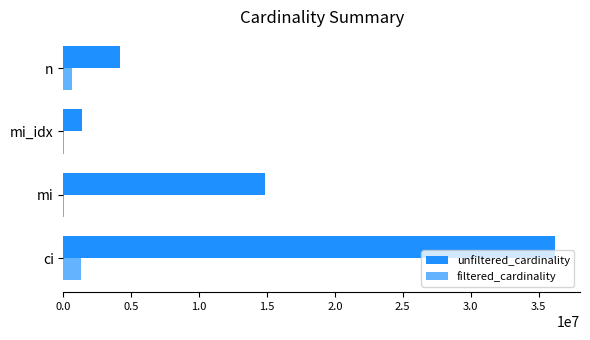

The value of unfiltered_cardinality at ci is 62852648. True or false?

False